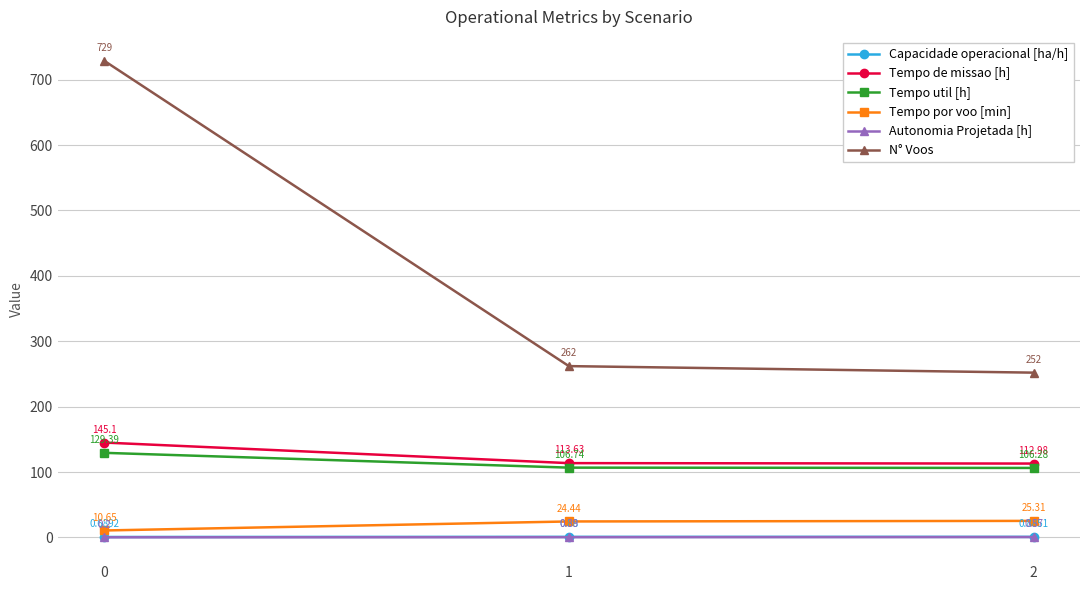

What is the average value of the Tempo util [h] series?

114.1